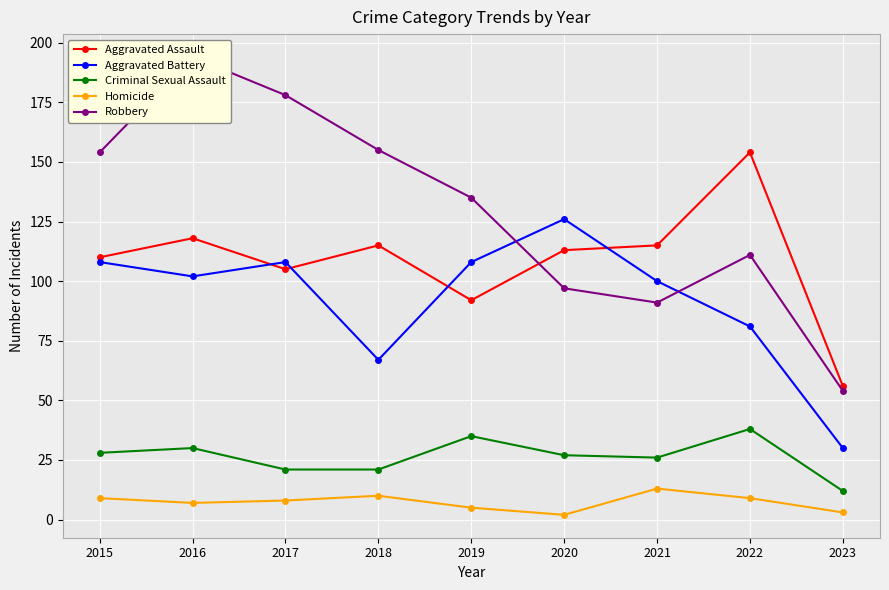

Between 2016 and 2019, which series saw the biggest shift?

Robbery